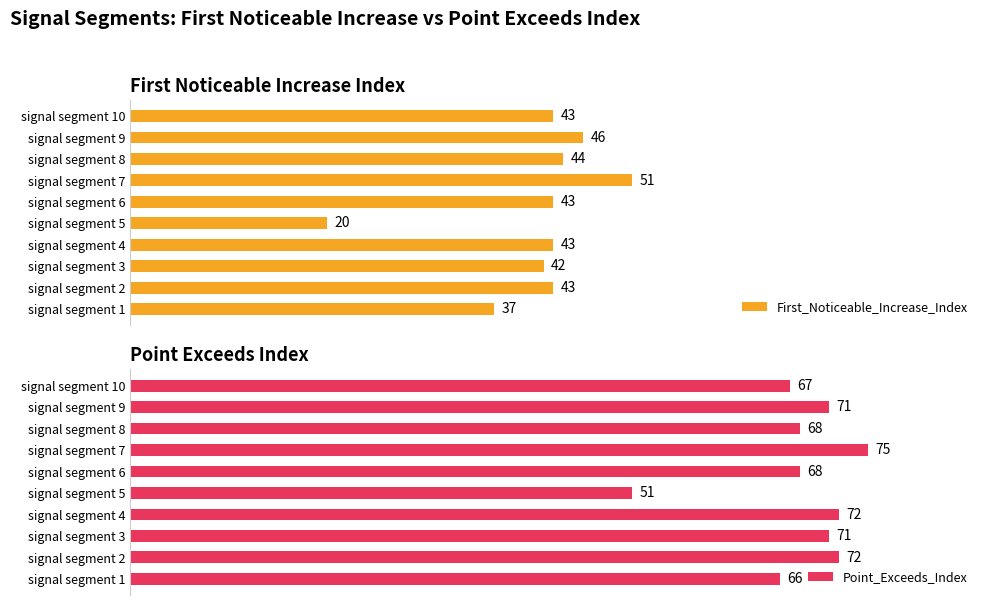

Which category has the lowest value in the First_Noticeable_Increase_Index series?

signal segment 5